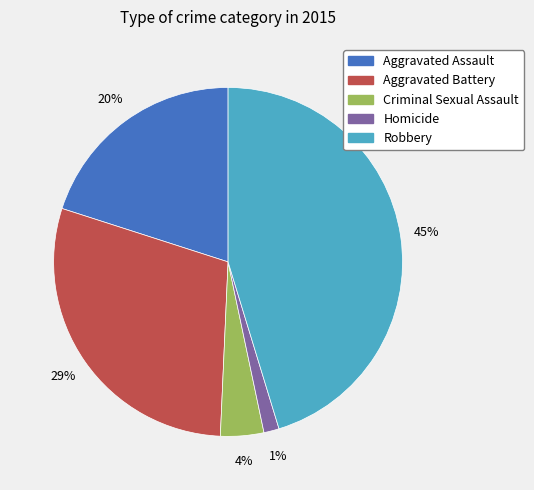

To the nearest percent, what is the difference between the largest and smallest slice percentages?

44%